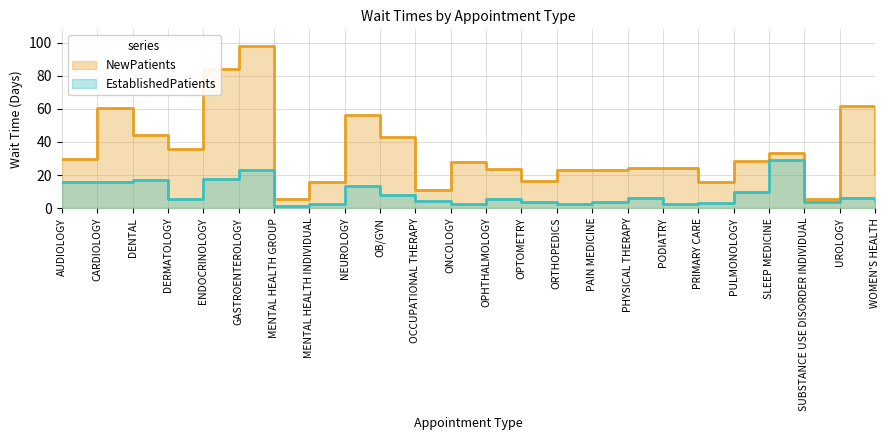

Reading right to left, what are all the values shown in this chart?

NewPatients: WOMEN'S HEALTH=20.8	UROLOGY=61.8	SUBSTANCE USE DISORDER INDIVIDUAL=5.6	SLEEP MEDICINE=33.3	PULMONOLOGY=28.2	PRIMARY CARE=16.0	PODIATRY=24.1	PHYSICAL THERAPY=24.2	PAIN MEDICINE=23.2	ORTHOPEDICS=23.2	OPTOMETRY=16.1	OPHTHALMOLOGY=23.7	ONCOLOGY=27.8	OCCUPATIONAL THERAPY=11.0	OB/GYN=43.2	NEUROLOGY=56.1	MENTAL HEALTH INDIVIDUAL=15.9	MENTAL HEALTH GROUP=5.7	GASTROENTEROLOGY=98.3	ENDOCRINOLOGY=84.2	DERMATOLOGY=35.6	DENTAL=44.5	CARDIOLOGY=60.4	AUDIOLOGY=29.7
EstablishedPatients: WOMEN'S HEALTH=4.3	UROLOGY=6.1	SUBSTANCE USE DISORDER INDIVIDUAL=3.9	SLEEP MEDICINE=29.2	PULMONOLOGY=9.9	PRIMARY CARE=2.9	PODIATRY=2.3	PHYSICAL THERAPY=6.3	PAIN MEDICINE=3.8	ORTHOPEDICS=2.4	OPTOMETRY=3.6	OPHTHALMOLOGY=5.5	ONCOLOGY=2.2	OCCUPATIONAL THERAPY=4.3	OB/GYN=8.2	NEUROLOGY=13.6	MENTAL HEALTH INDIVIDUAL=2.6	MENTAL HEALTH GROUP=1.5	GASTROENTEROLOGY=23.3	ENDOCRINOLOGY=17.3	DERMATOLOGY=5.4	DENTAL=17.2	CARDIOLOGY=15.5	AUDIOLOGY=15.9